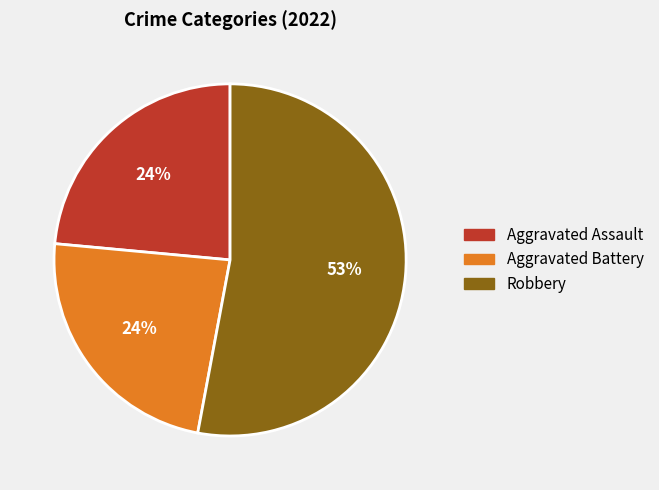

Is there any slice that represents more than half of the pie?

Yes